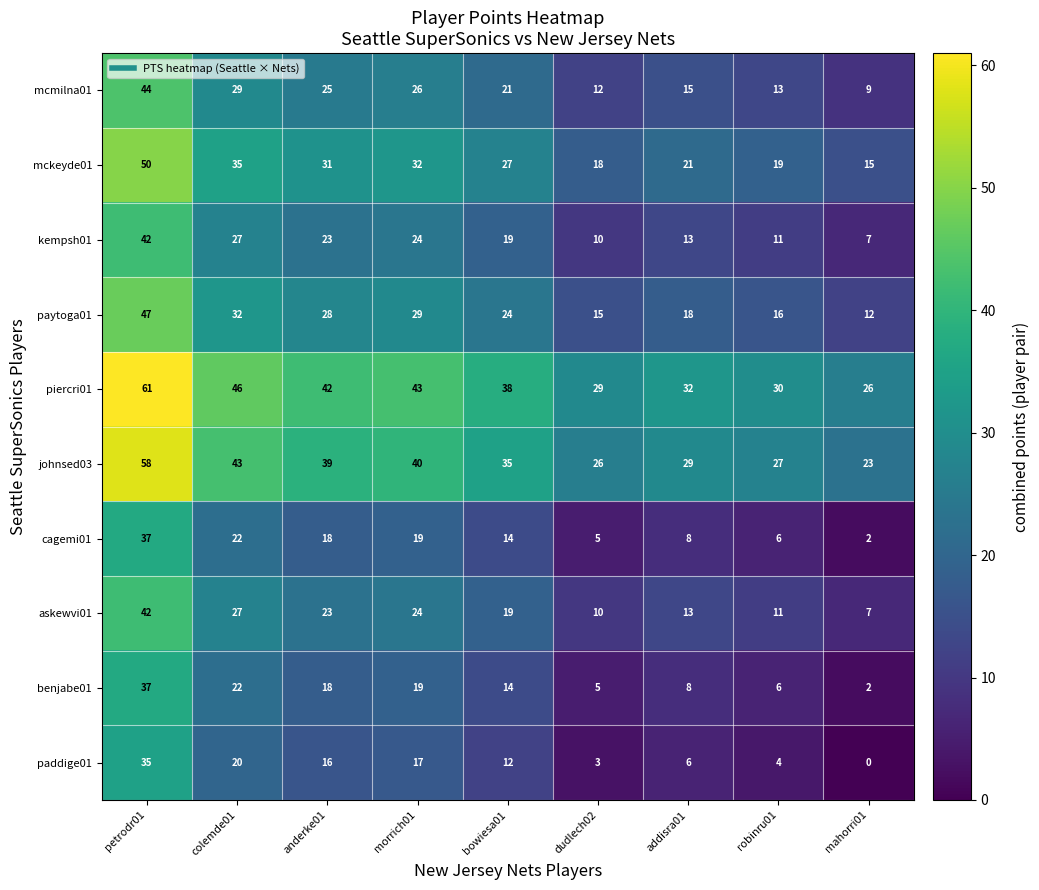

What is the maximum value shown in the chart?

61